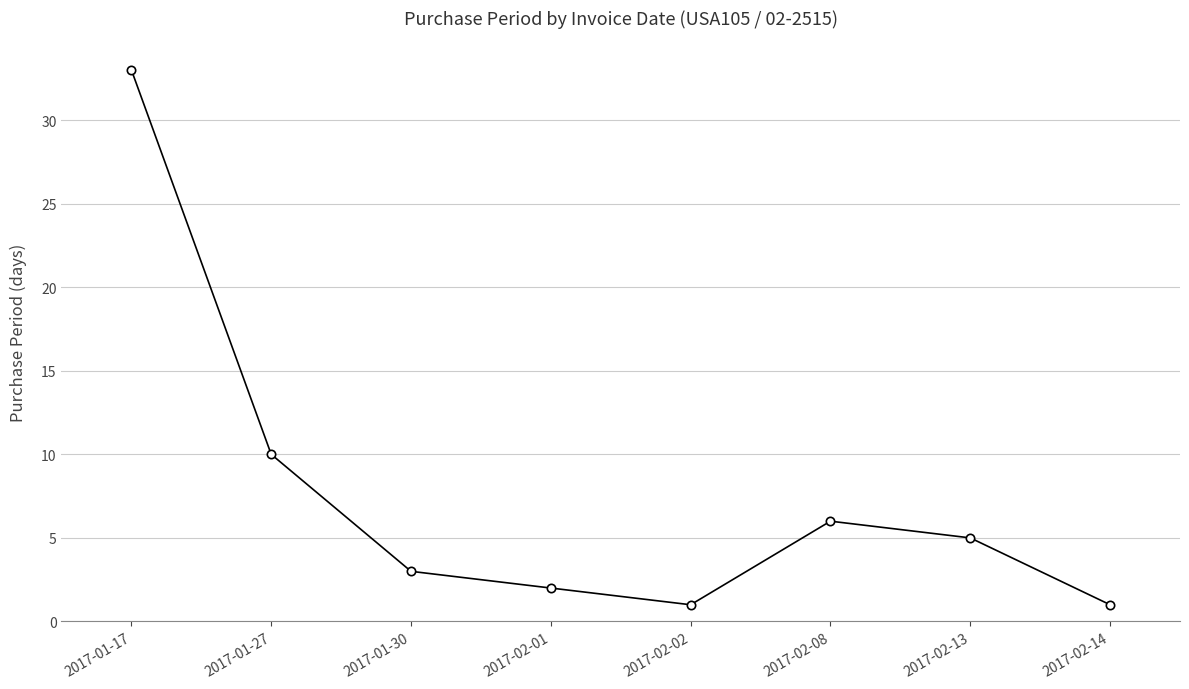

What is the difference between the maximum and minimum values?

32